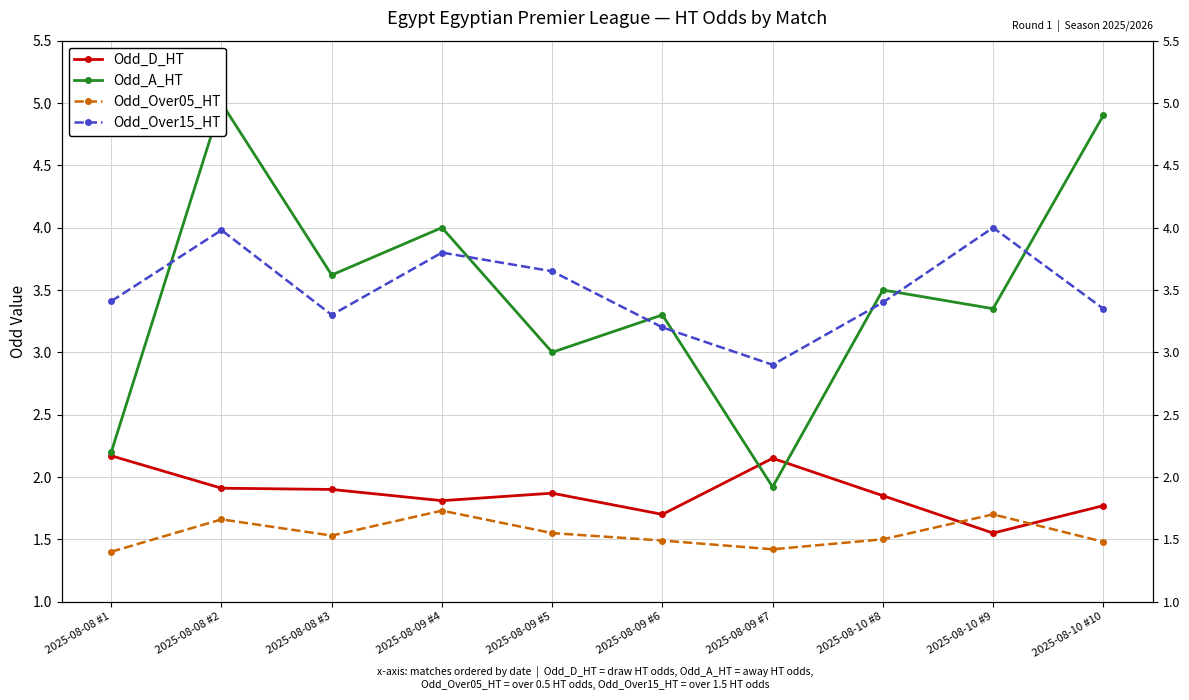

Rank the series at 2025-08-10 #8 from lowest to highest value.

Odd_Over05_HT, Odd_D_HT, Odd_Over15_HT, Odd_A_HT